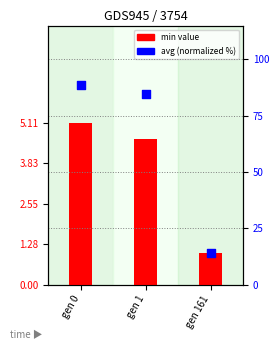

Which series contains the lowest Y value?

min (offset)